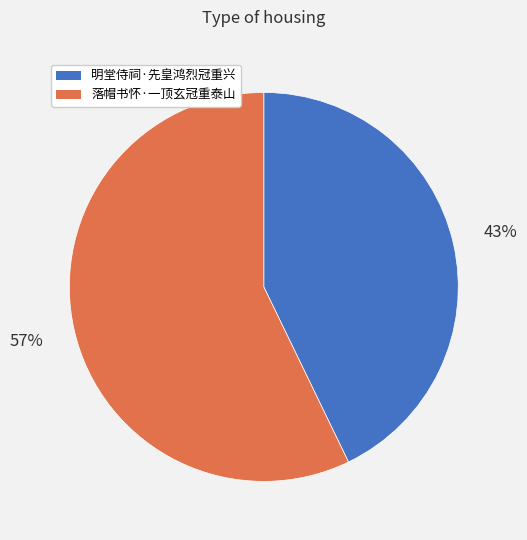

To the nearest percent, what is the combined percentage of 明堂侍祠·先皇鸿烈冠重兴 and 落帽书怀·一顶玄冠重泰山?

100%